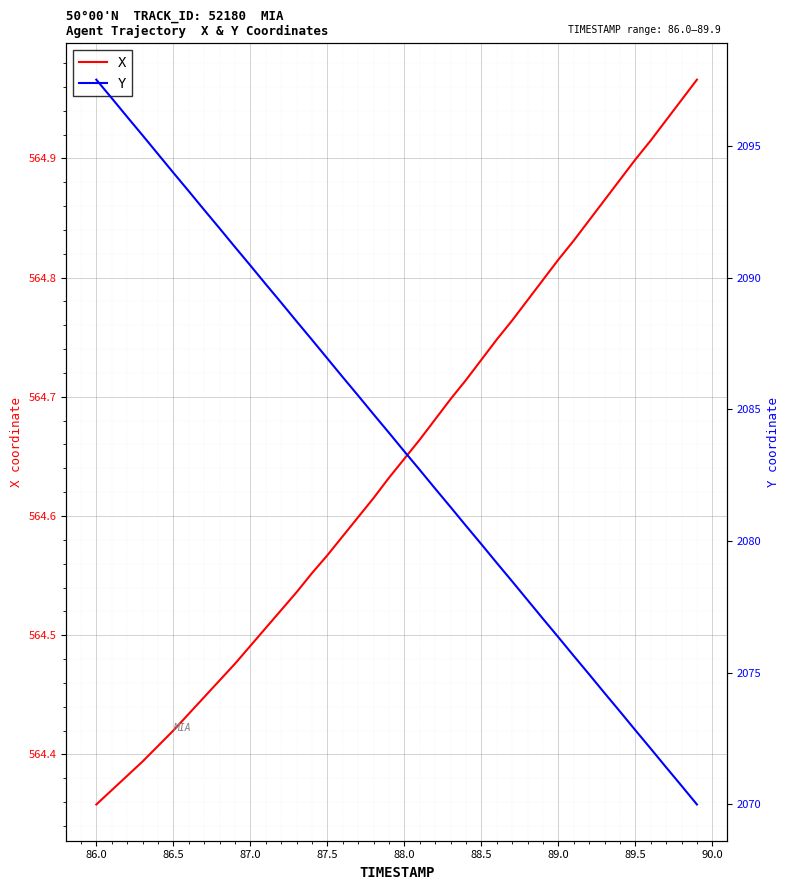

Rank the series by their average value, from lowest to highest.

X, Y